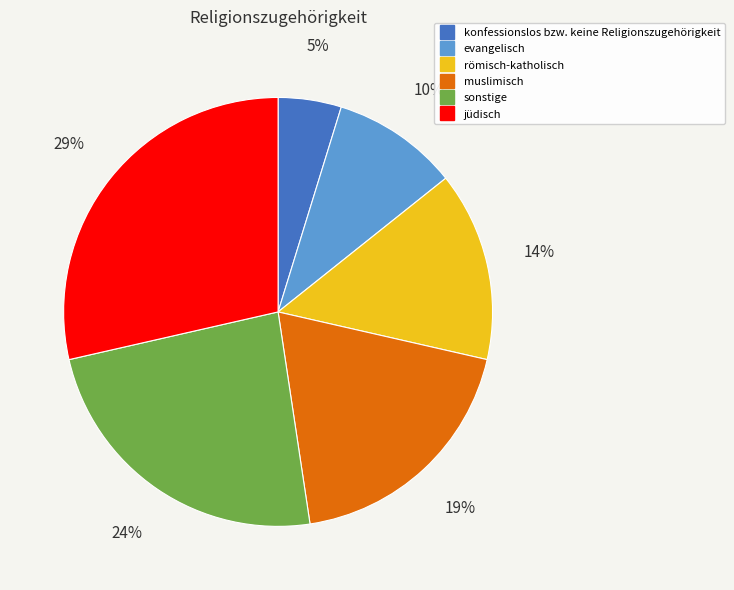

Approximately how many times larger is the value at konfessionslos bzw. keine Religionszugehörigkeit compared to jüdisch?

0.2